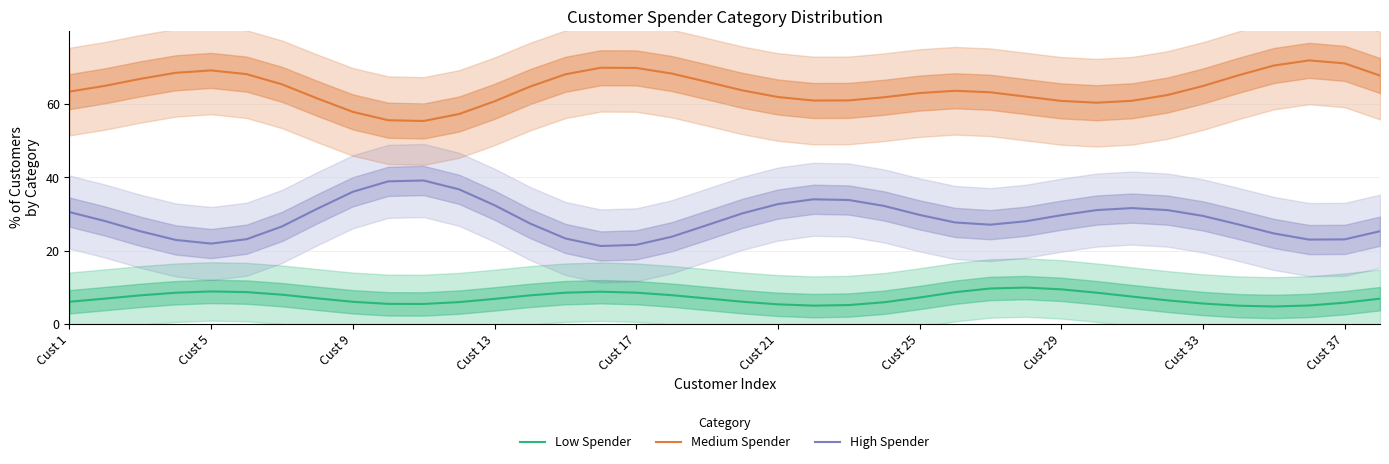

How many interior local peaks does the Medium Spender series have?

4